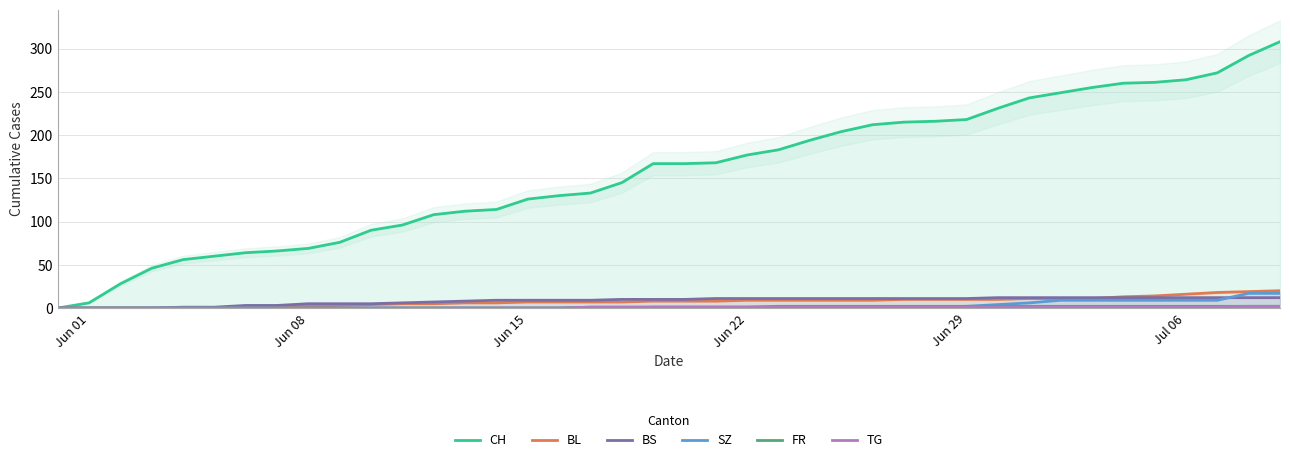

True or false: SZ has a value of 0 at Jun 08.

True